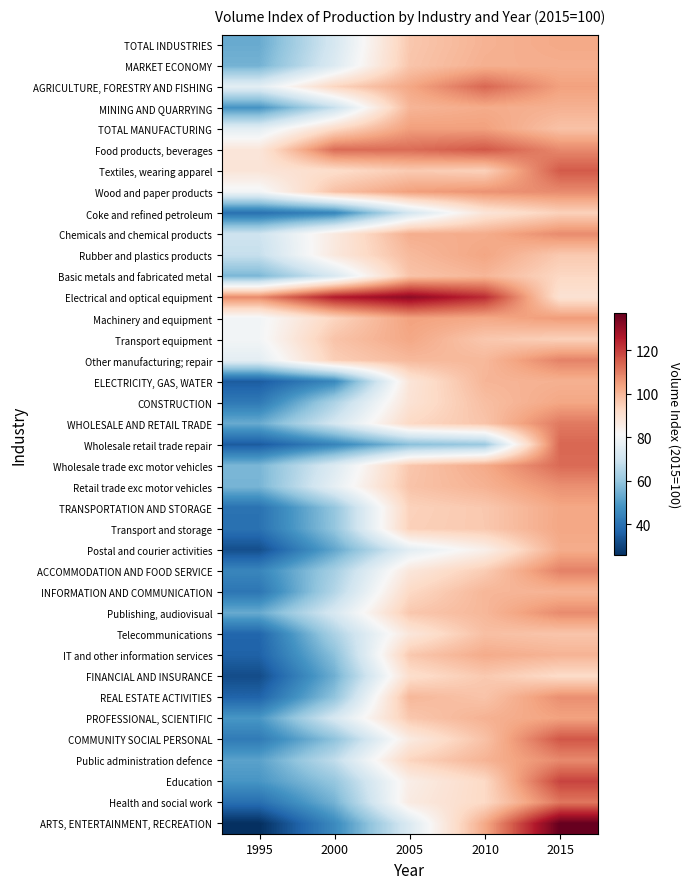

List the series in order of their peak value, lowest first.

Coke and refined petroleum, FINANCIAL AND INSURANCE, Telecommunications, Basic metals and fabricated metal, INFORMATION AND COMMUNICATION, ELECTRICITY, GAS, WATER, MARKET ECONOMY, Postal and courier activities, IT and other information services, MINING AND QUARRYING, TOTAL INDUSTRIES, TRANSPORTATION AND STORAGE, Transport equipment, Transport and storage, CONSTRUCTION, Rubber and plastics products, PROFESSIONAL, SCIENTIFIC, TOTAL MANUFACTURING, Machinery and equipment, Retail trade exc motor vehicles, REAL ESTATE ACTIVITIES, Chemicals and chemical products, Publishing, audiovisual, Wood and paper products, Public administration defence, Other manufacturing; repair, ACCOMMODATION AND FOOD SERVICE, WHOLESALE AND RETAIL TRADE, Health and social work, Wholesale trade exc motor vehicles, Wholesale retail trade repair, AGRICULTURE, FORESTRY AND FISHING, Textiles, wearing apparel, Food products, beverages, COMMUNITY SOCIAL PERSONAL, Education, Electrical and optical equipment, ARTS, ENTERTAINMENT, RECREATION